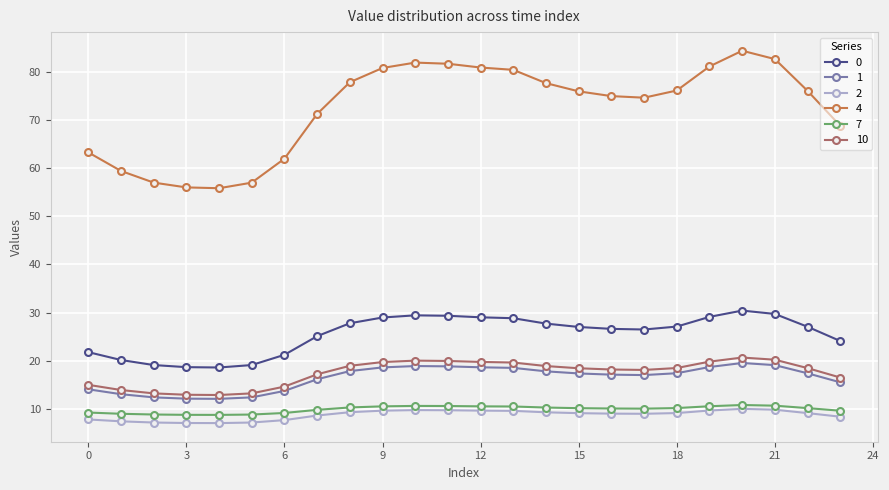

Which series has the widest spread of values?

4